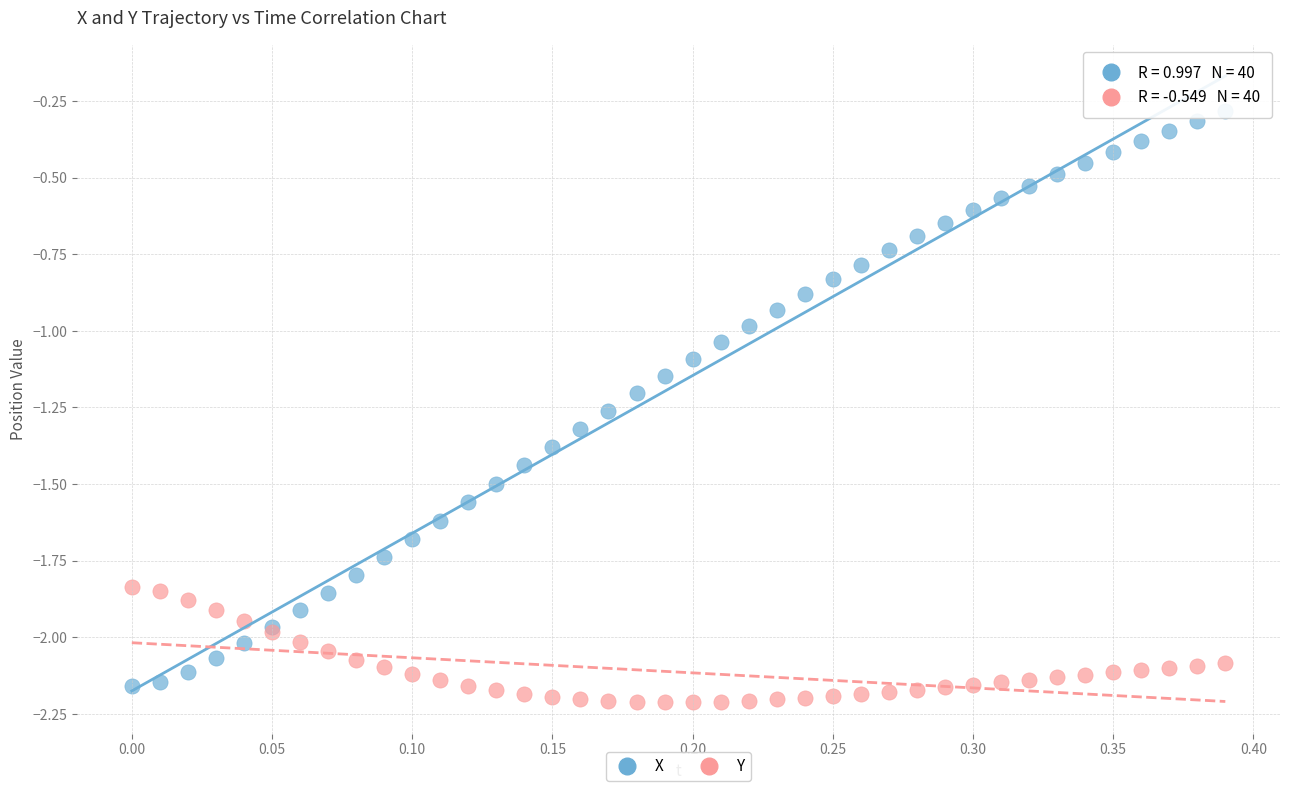

Which series reaches the maximum Y coordinate?

X